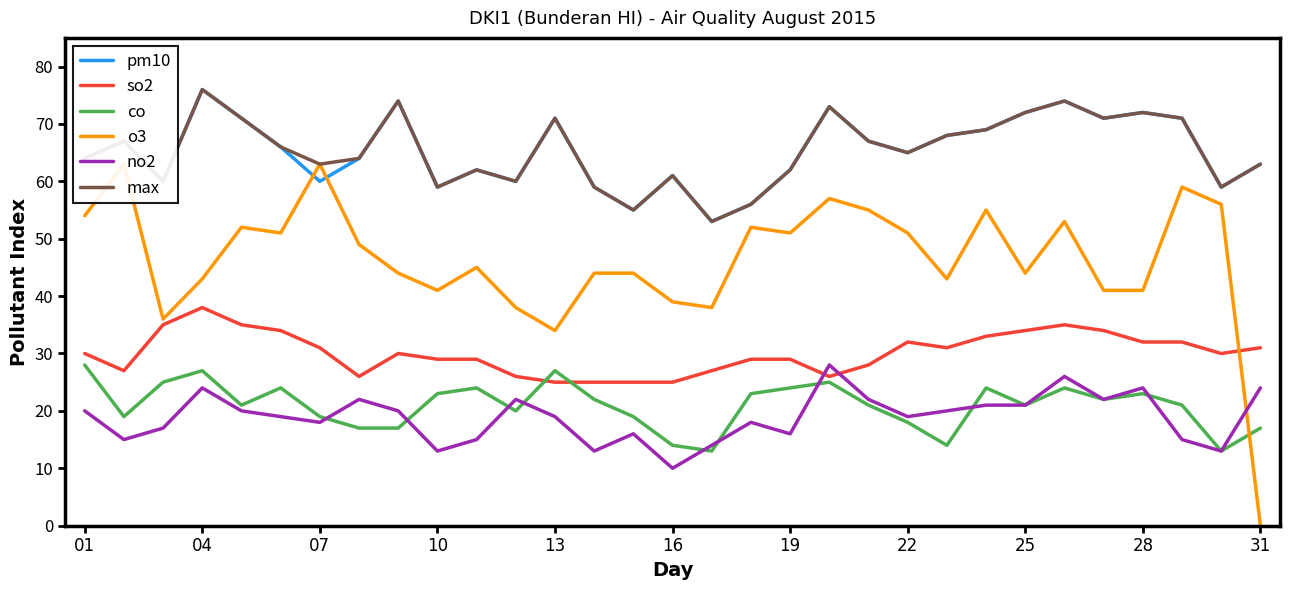

True or false: max and o3 intersect in this chart.

False